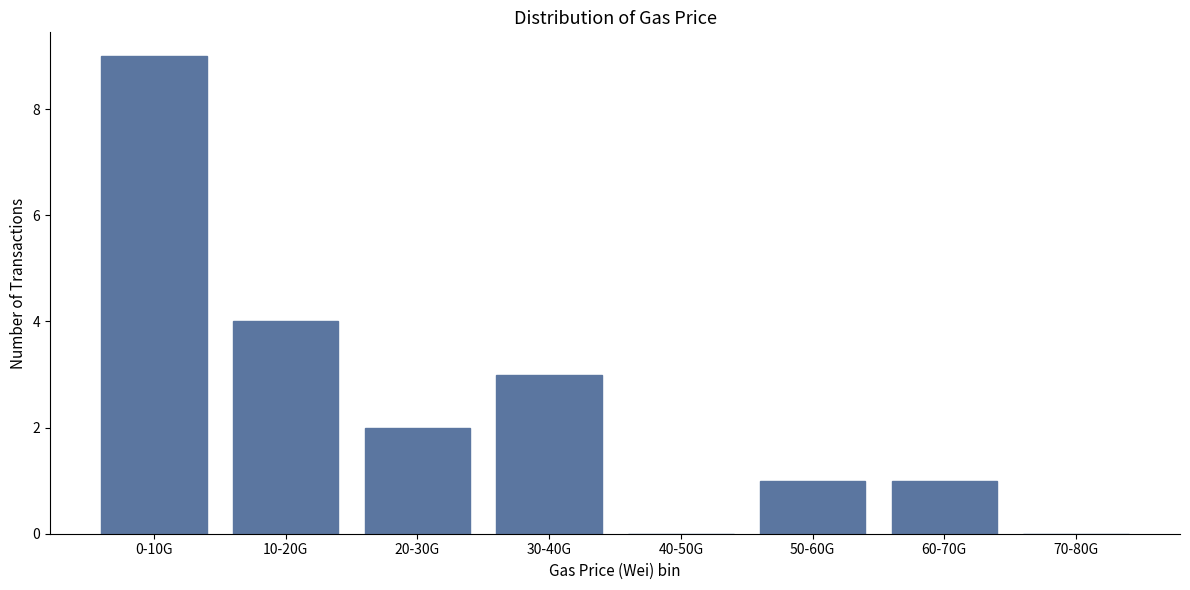

Reading right to left, extract all data points from this chart.

70-80G=0	60-70G=1	50-60G=1	40-50G=0	30-40G=3	20-30G=2	10-20G=4	0-10G=9